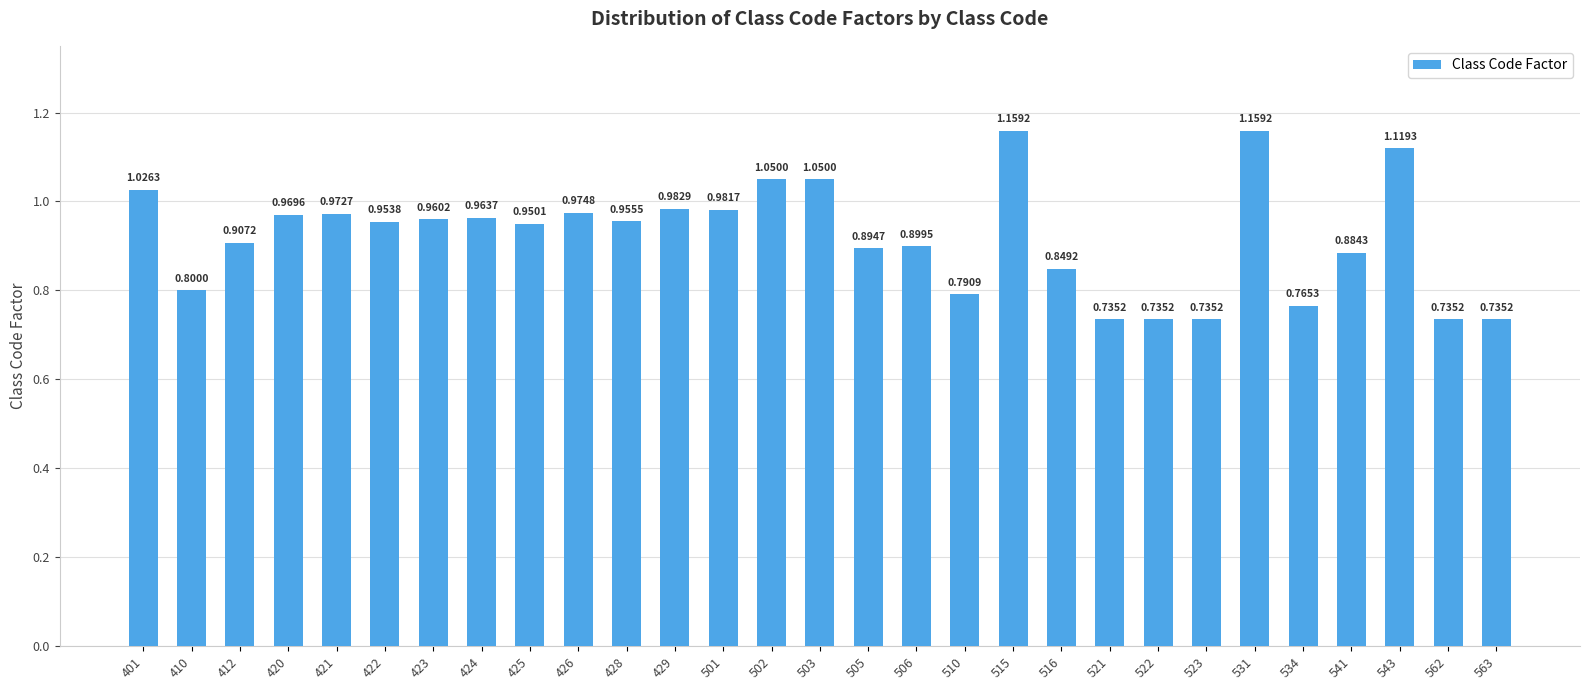

What is the change in value from 531 to 534?

-0.4